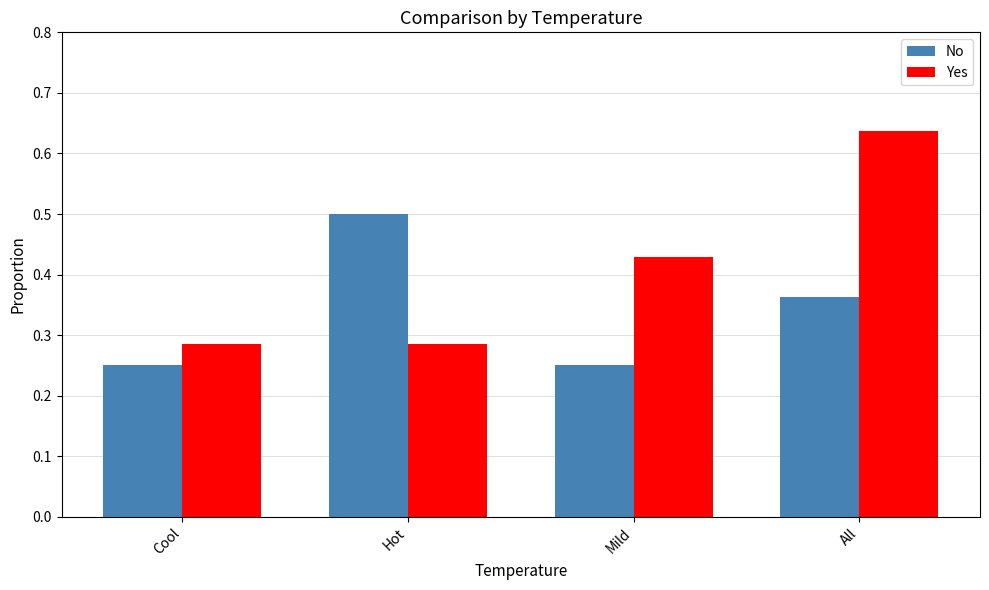

Which category has the highest value across all series?

All